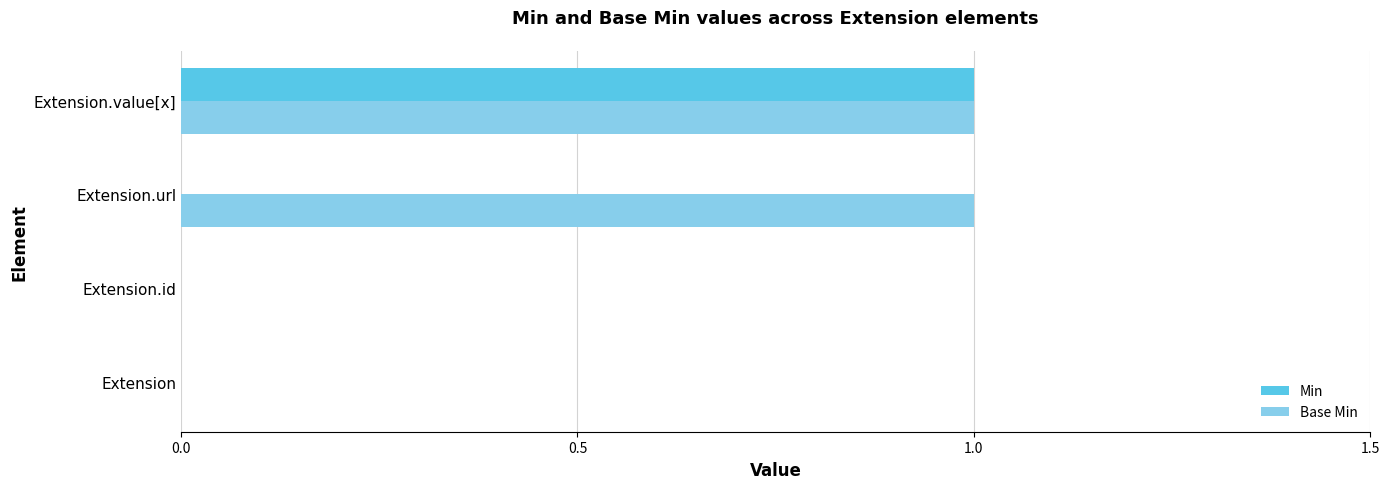

Which series has the largest total across all categories?

Base Min